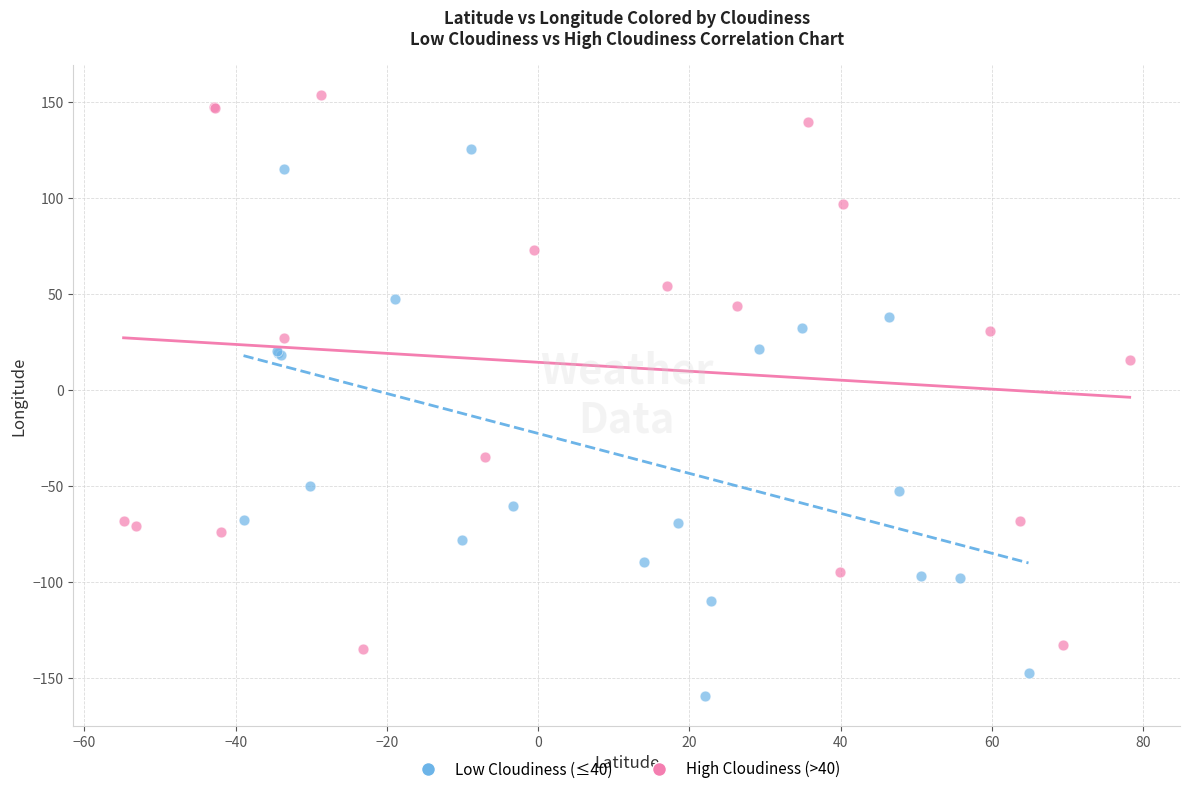

Which series reaches the minimum Y coordinate?

Low Cloudiness (≤40)